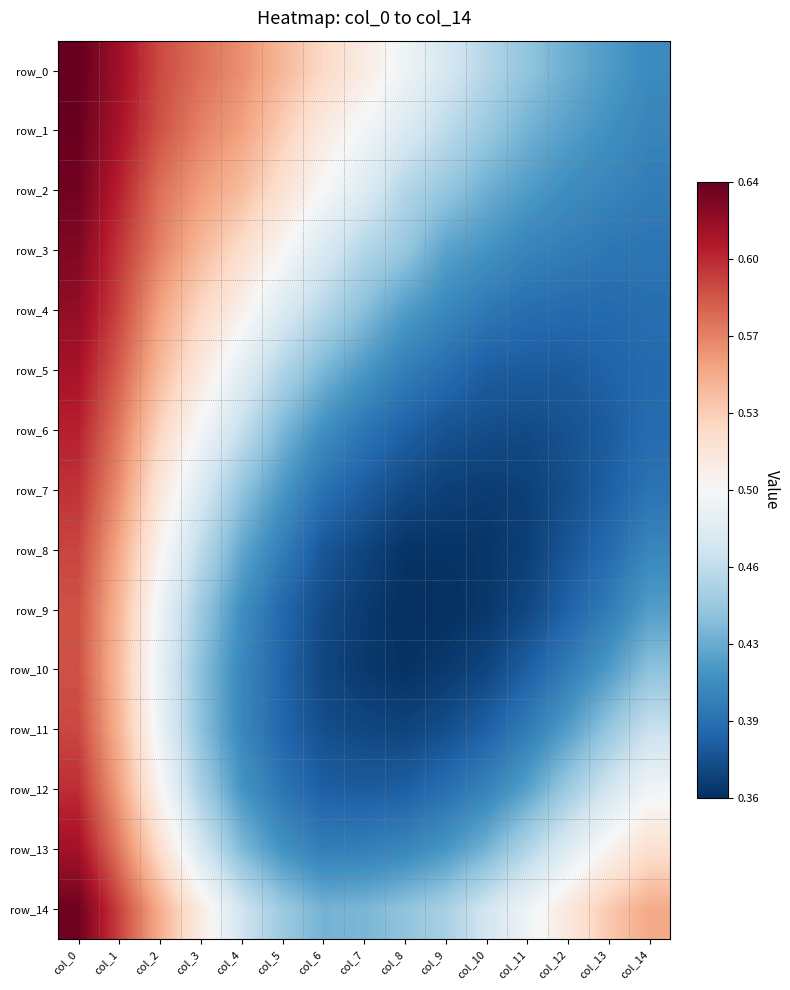

Reading right to left, transcribe all the data shown in this chart.

row_0: 0.4	0.4	0.4	0.4	0.5	0.5	0.5	0.5	0.5	0.5	0.6	0.6	0.6	0.6	0.6
row_1: 0.4	0.4	0.4	0.4	0.4	0.5	0.5	0.5	0.5	0.5	0.6	0.6	0.6	0.6	0.6
row_2: 0.4	0.4	0.4	0.4	0.4	0.4	0.5	0.5	0.5	0.5	0.5	0.6	0.6	0.6	0.6
row_3: 0.4	0.4	0.4	0.4	0.4	0.4	0.4	0.5	0.5	0.5	0.5	0.5	0.6	0.6	0.6
row_4: 0.4	0.4	0.4	0.4	0.4	0.4	0.4	0.4	0.5	0.5	0.5	0.5	0.6	0.6	0.6
row_5: 0.4	0.4	0.4	0.4	0.4	0.4	0.4	0.4	0.4	0.5	0.5	0.5	0.5	0.6	0.6
row_6: 0.4	0.4	0.4	0.4	0.4	0.4	0.4	0.4	0.4	0.4	0.5	0.5	0.5	0.6	0.6
row_7: 0.4	0.4	0.4	0.4	0.4	0.4	0.4	0.4	0.4	0.4	0.4	0.5	0.5	0.6	0.6
row_8: 0.4	0.4	0.4	0.4	0.4	0.4	0.4	0.4	0.4	0.4	0.4	0.5	0.5	0.6	0.6
row_9: 0.4	0.4	0.4	0.4	0.4	0.4	0.4	0.4	0.4	0.4	0.4	0.4	0.5	0.5	0.6
row_10: 0.4	0.4	0.4	0.4	0.4	0.4	0.4	0.4	0.4	0.4	0.4	0.4	0.5	0.5	0.6
row_11: 0.5	0.4	0.4	0.4	0.4	0.4	0.4	0.4	0.4	0.4	0.4	0.4	0.5	0.5	0.6
row_12: 0.5	0.5	0.4	0.4	0.4	0.4	0.4	0.4	0.4	0.4	0.4	0.5	0.5	0.6	0.6
row_13: 0.5	0.5	0.5	0.5	0.4	0.4	0.4	0.4	0.4	0.4	0.4	0.5	0.5	0.6	0.6
row_14: 0.6	0.5	0.5	0.5	0.5	0.5	0.4	0.4	0.4	0.4	0.5	0.5	0.5	0.6	0.6